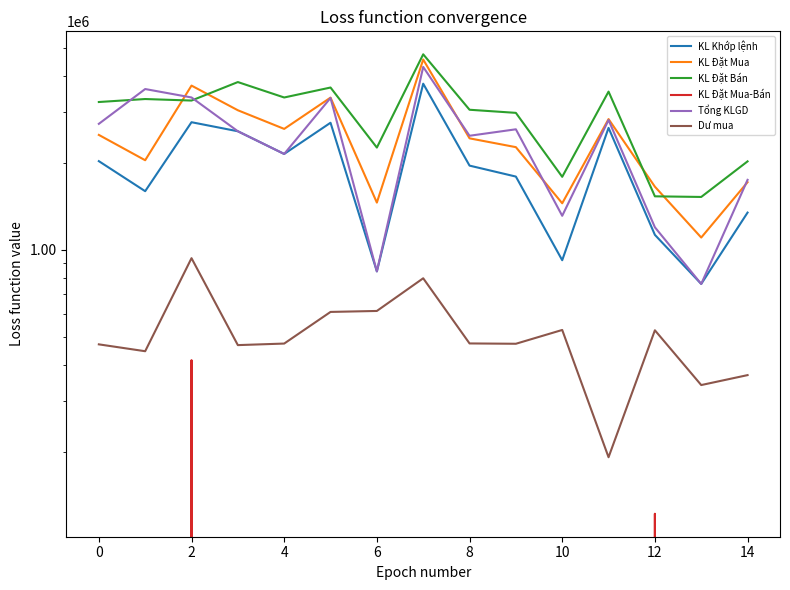

True or false: KL Đặt Mua has a value of 686923 at 0.

False